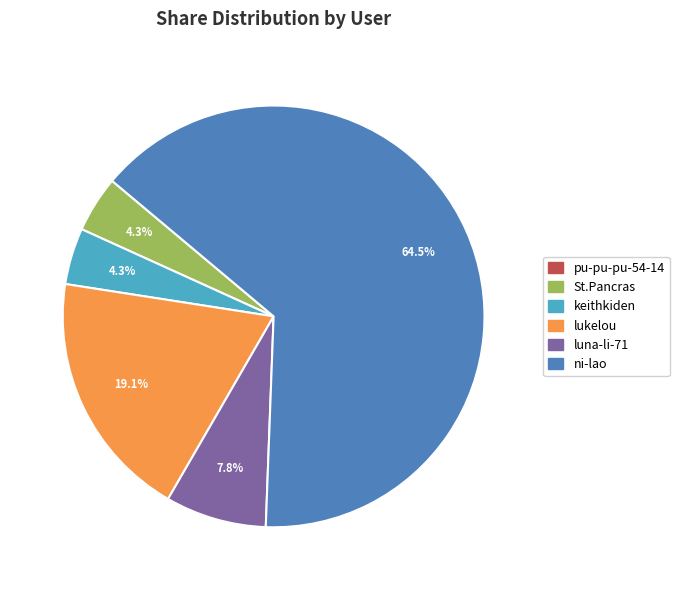

Which category has the biggest portion of the pie?

ni-lao